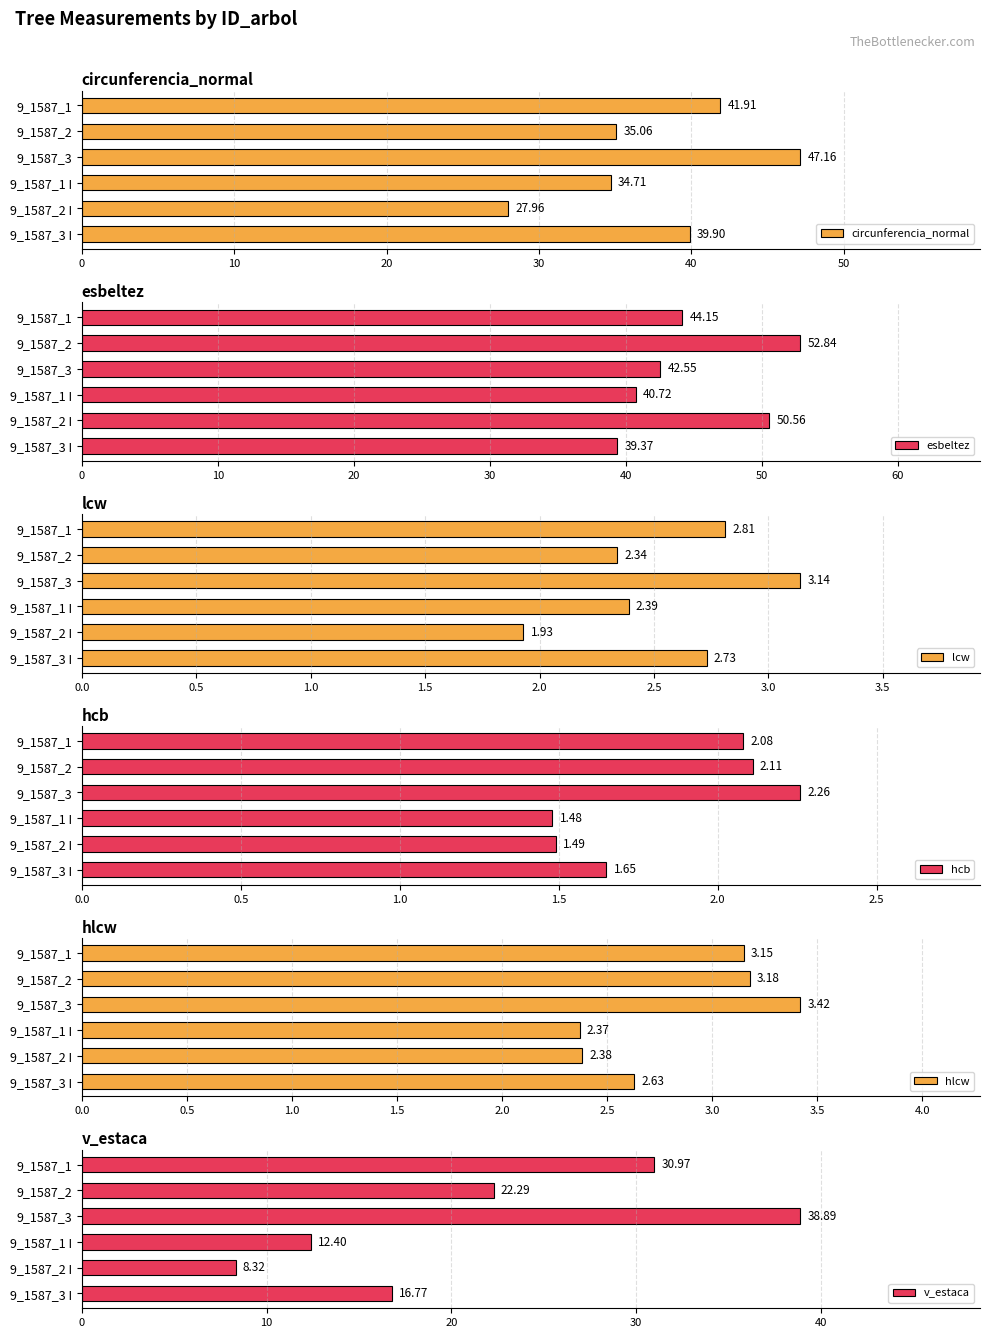

What is the value of the hcb bar at the 1st from the left?

2.1